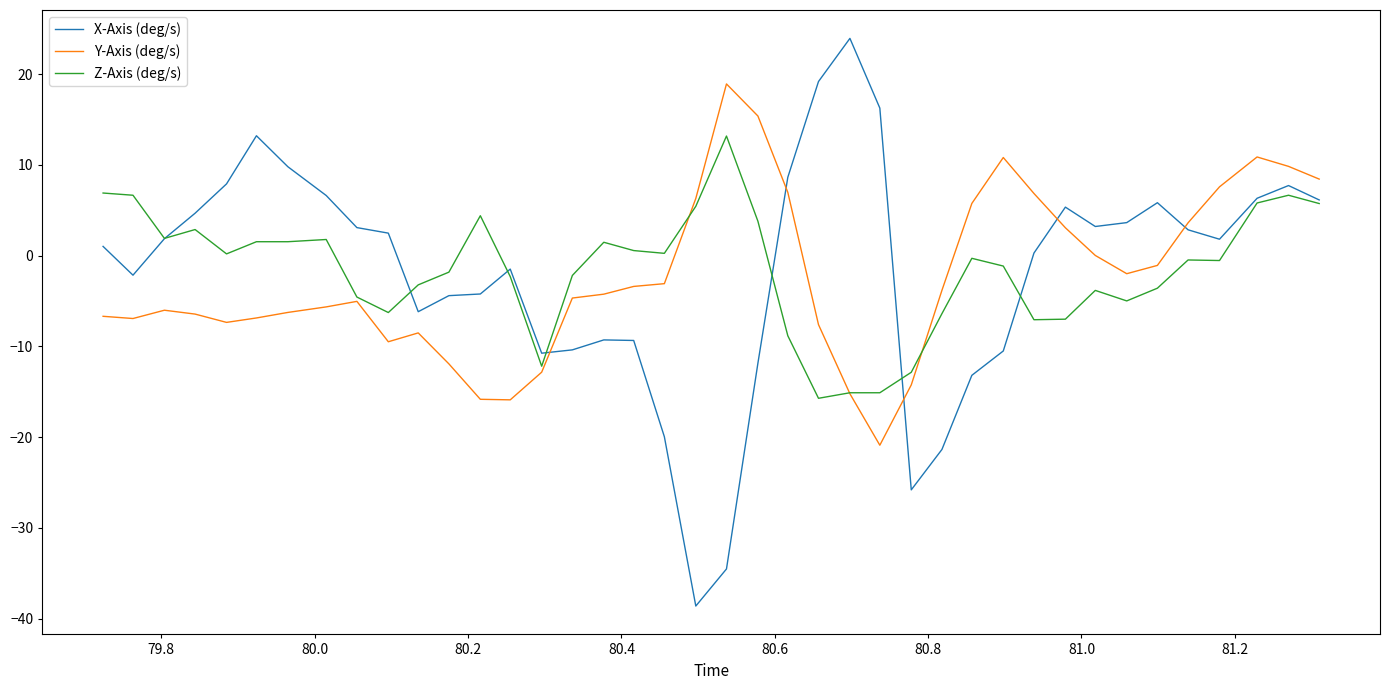

What is the minimum value for Y-Axis (deg/s)?

-20.9